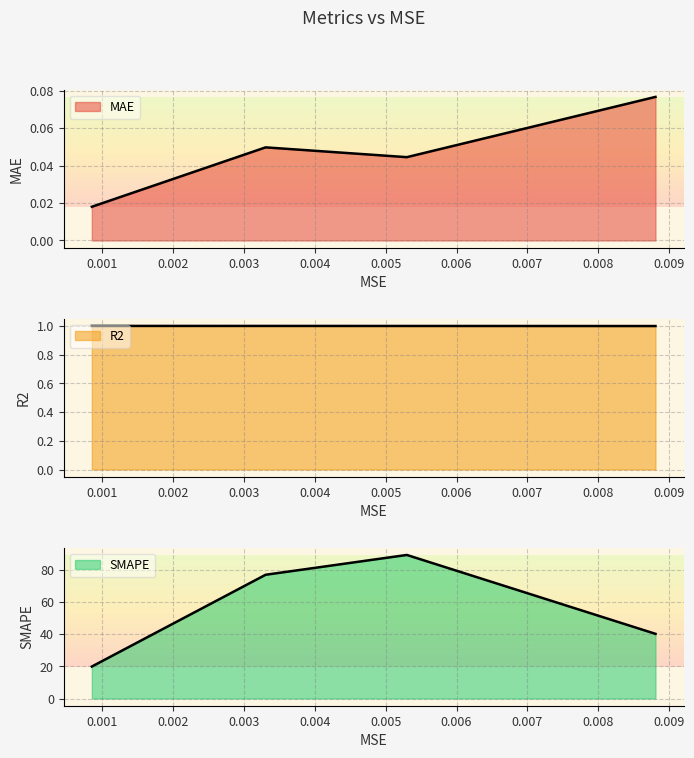

True or false: R2 has more than 0 points higher than both neighbors.

False